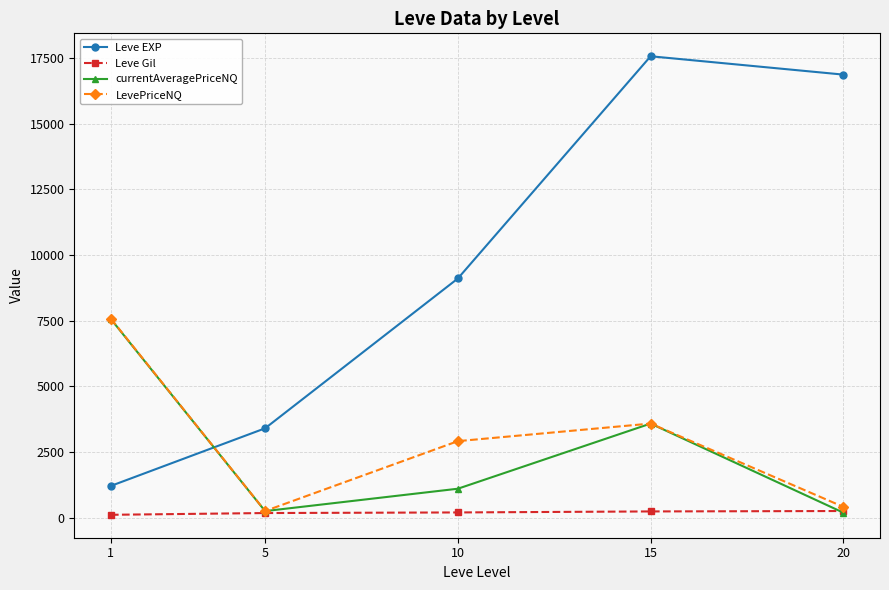

True or false: Leve EXP and currentAveragePriceNQ cross at least once.

True